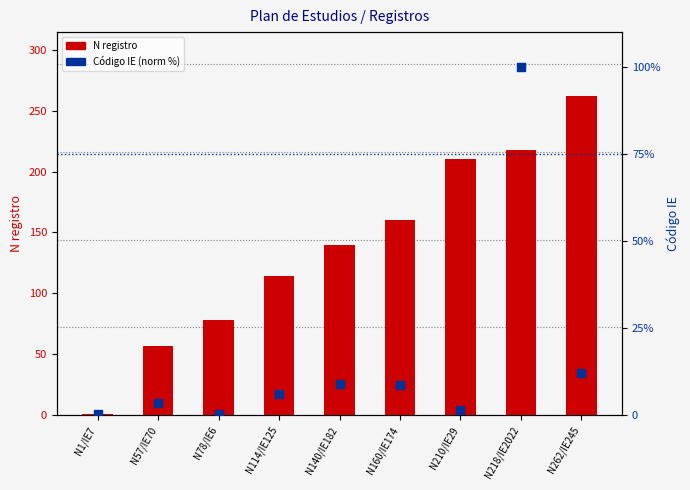

Which series reaches the maximum Y coordinate?

N registro